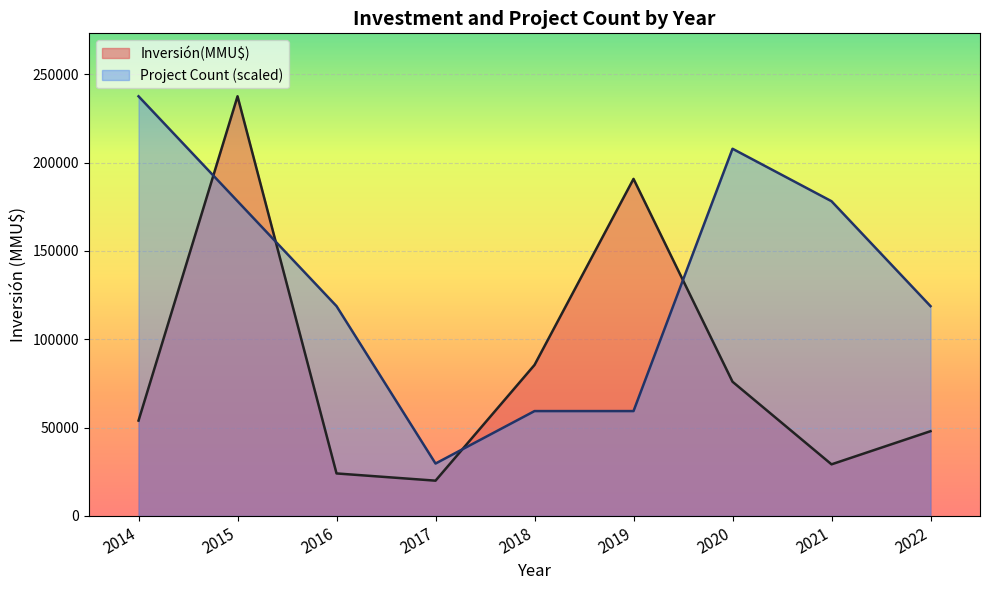

The value of Inversión(MMU$) at 2020 is 76000.0. True or false?

True